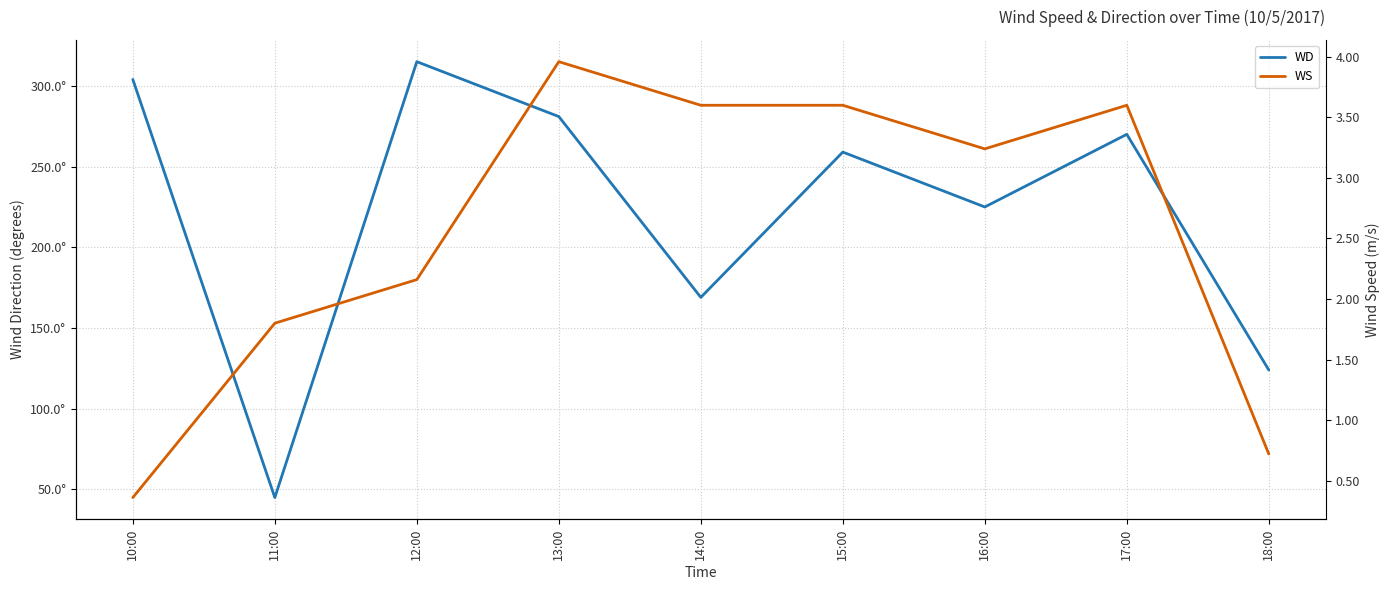

At 11:00, list the series in order from smallest to largest.

WS, WD